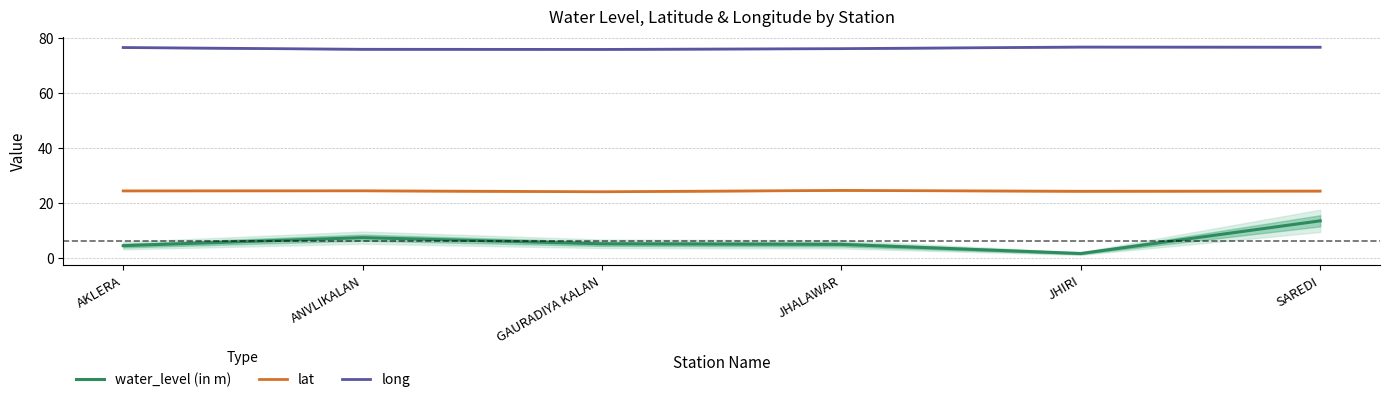

Reading right to left, what are all the values shown in this chart?

water_level (in m): SAREDI=13.5	JHIRI=1.6	JHALAWAR=5.0	GAURADIYA KALAN=5.2	ANVLIKALAN=7.4	AKLERA=4.5
lat: SAREDI=24.4	JHIRI=24.3	JHALAWAR=24.6	GAURADIYA KALAN=24.1	ANVLIKALAN=24.4	AKLERA=24.4
long: SAREDI=76.7	JHIRI=76.7	JHALAWAR=76.2	GAURADIYA KALAN=75.9	ANVLIKALAN=75.9	AKLERA=76.6